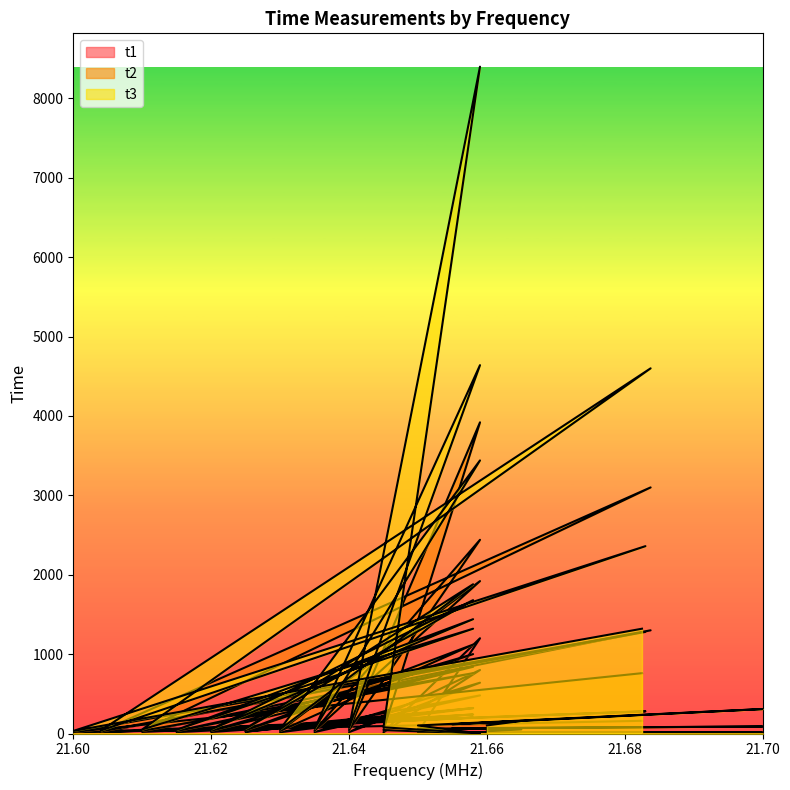

How many lines are shown in the chart?

3